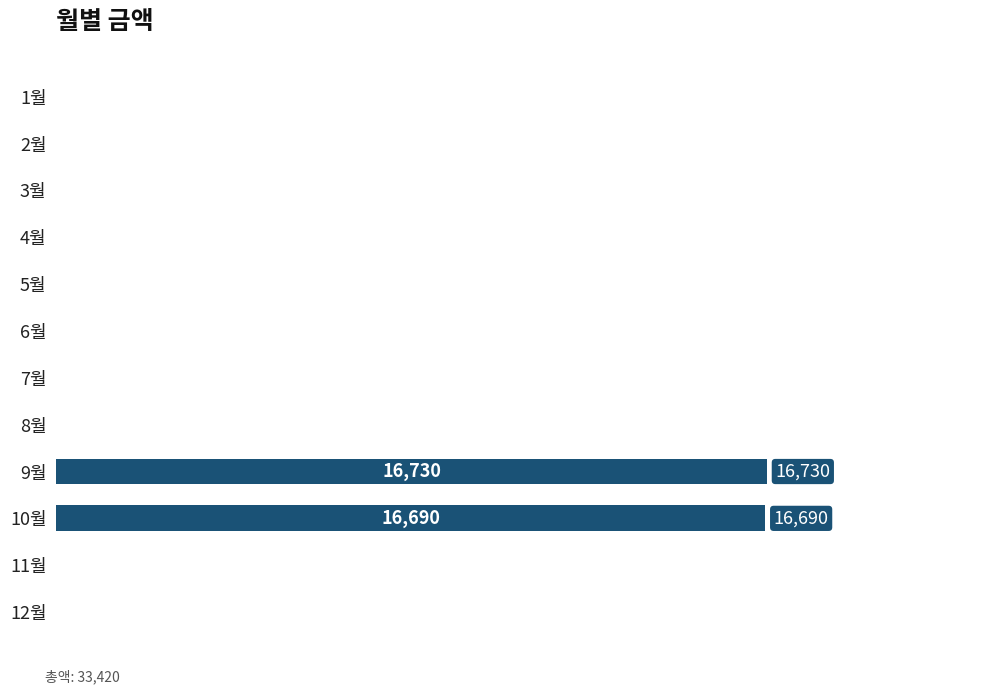

Are the bars horizontal?

Yes